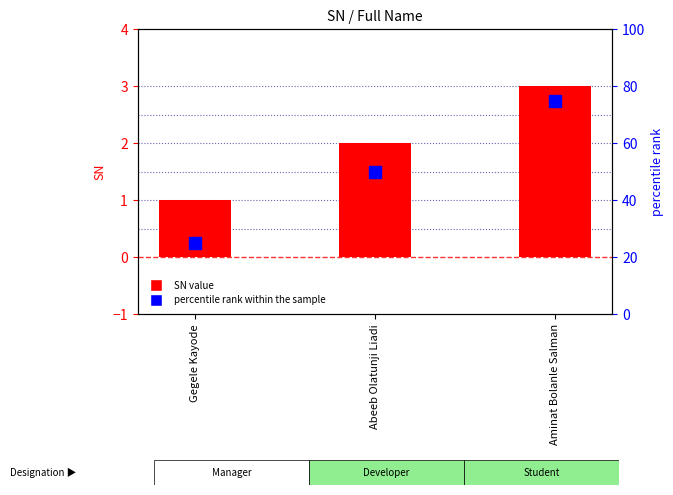

Which category has the lowest value across all series?

Gegele Kayode